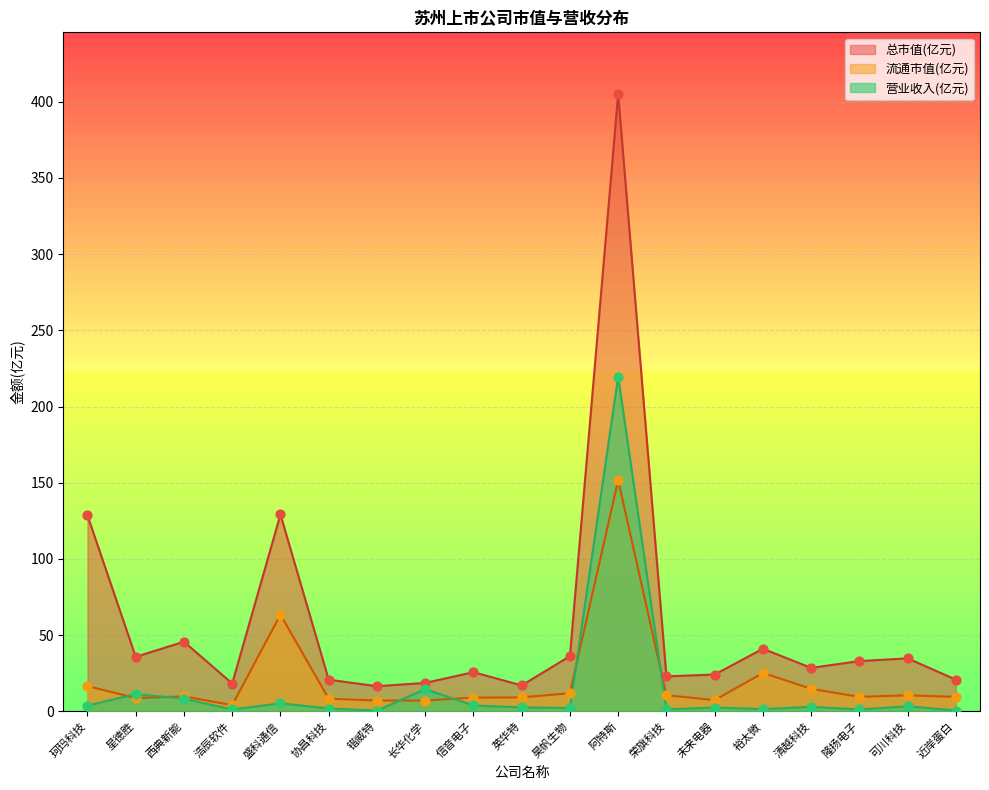

At how many categories does at least one series exceed 54?

3